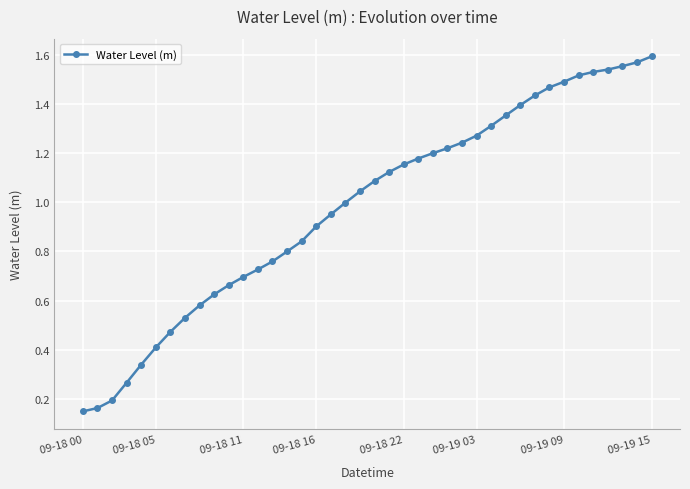

What is the sum of all values?

39.3